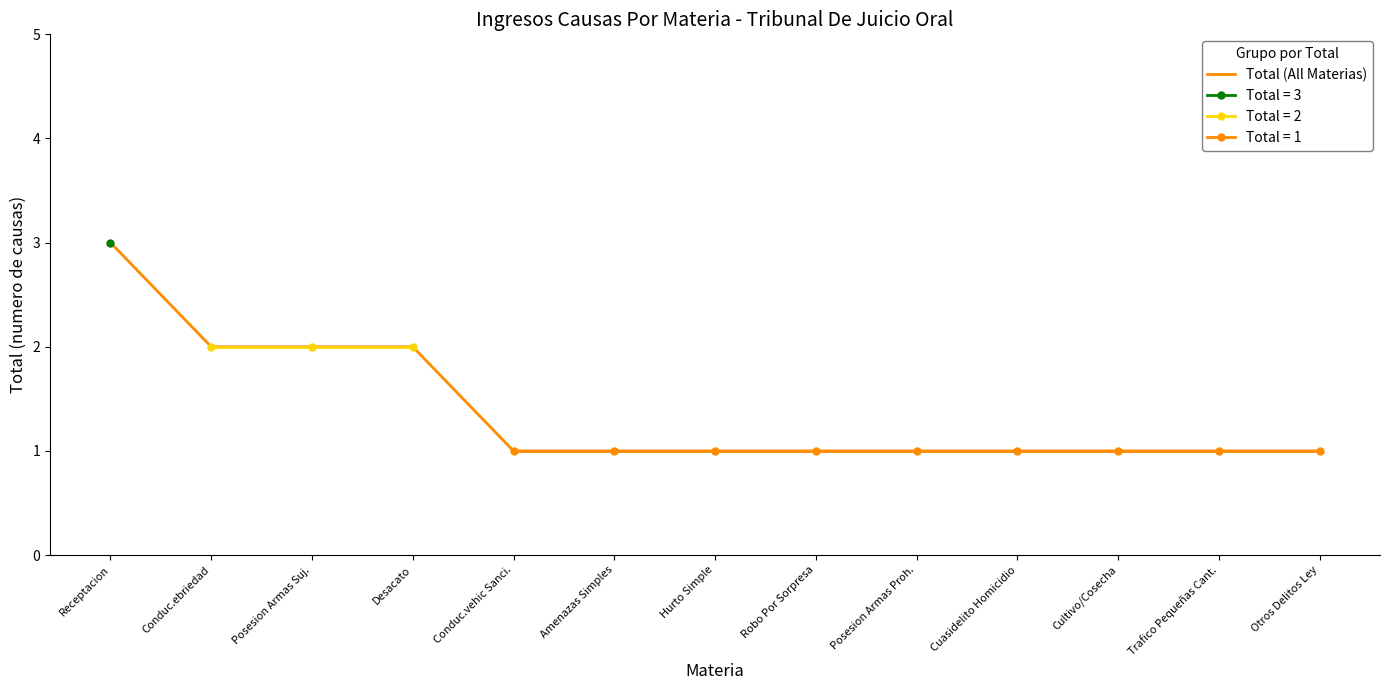

Reading left to right, transcribe all the data shown in this chart.

Receptacion=3	Conduc.ebriedad=2	Posesion Armas Suj.=2	Desacato=2	Conduc.vehic Sanci.=1	Amenazas Simples=1	Hurto Simple=1	Robo Por Sorpresa=1	Posesion Armas Proh.=1	Cuasidelito Homicidio=1	Cultivo/Cosecha=1	Trafico Pequeñas Cant.=1	Otros Delitos Ley=1